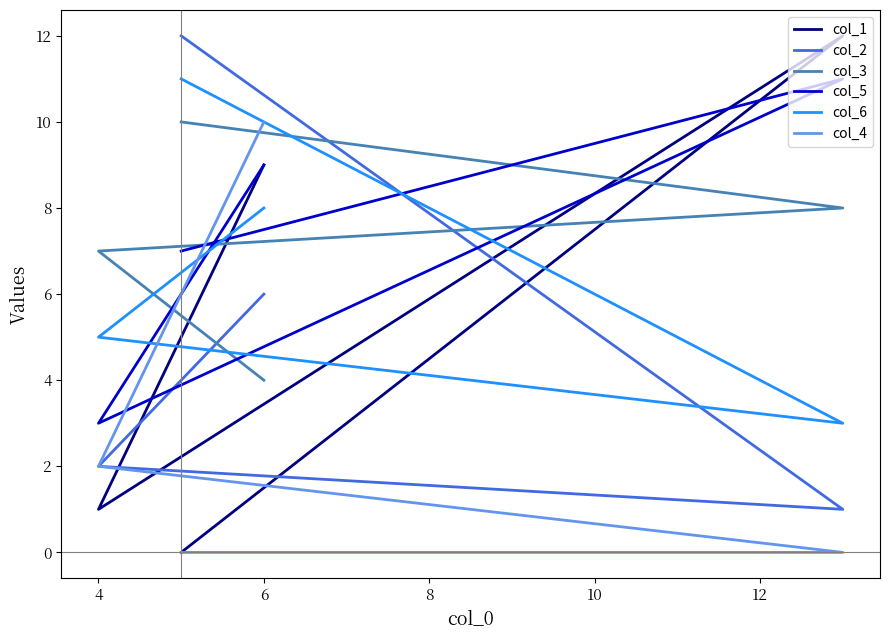

Is it true that col_5 equals 7 at 2?

True